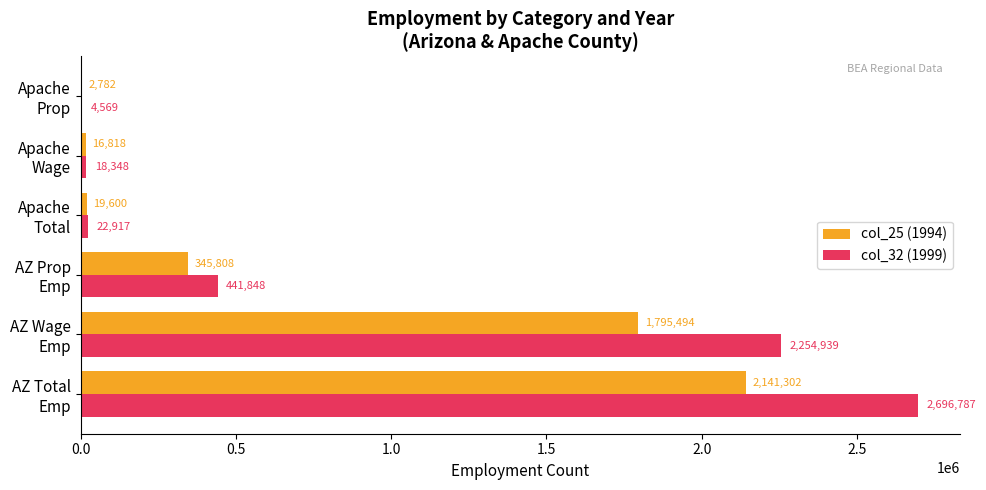

What is the sum of all col_32 (1999) values?

5439408